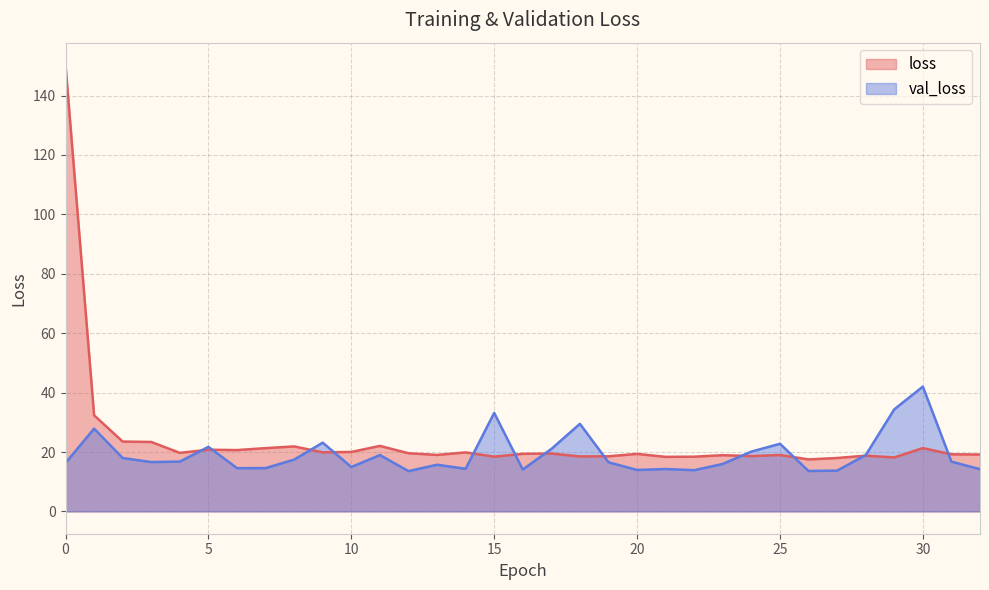

What is the value of the val_loss point at the 26th from the left?

22.8